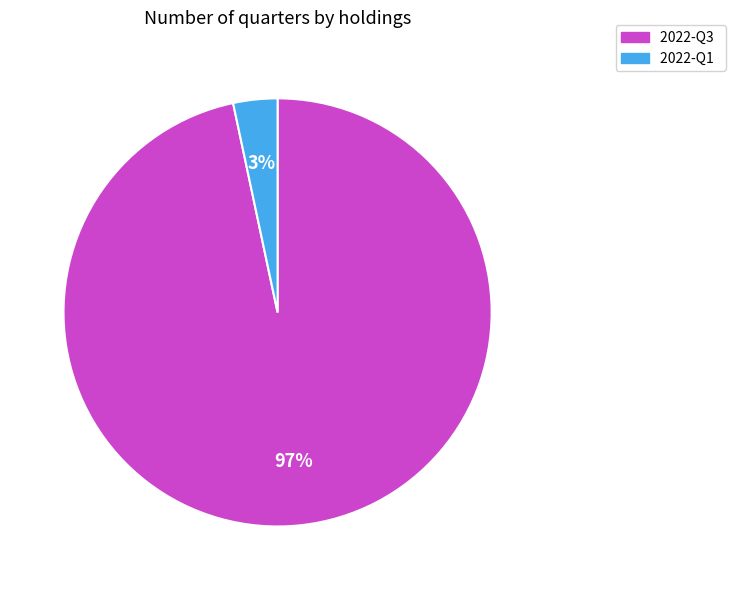

To the nearest percent, what is the average slice percentage?

50%